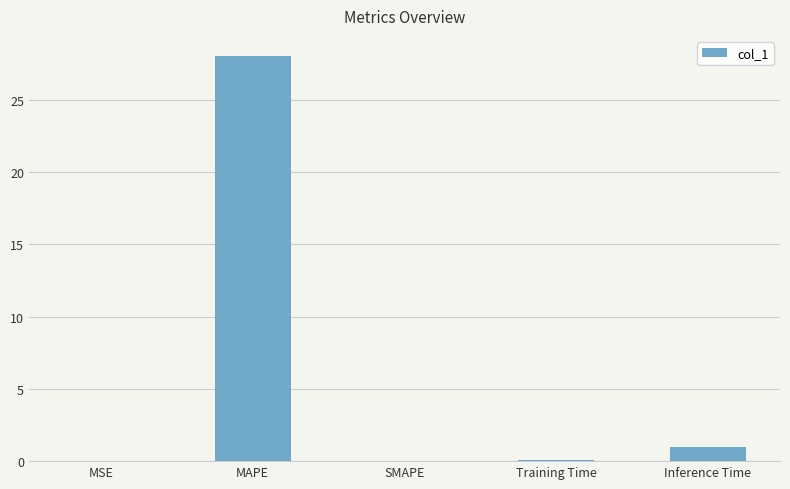

How many series are shown in this chart?

1